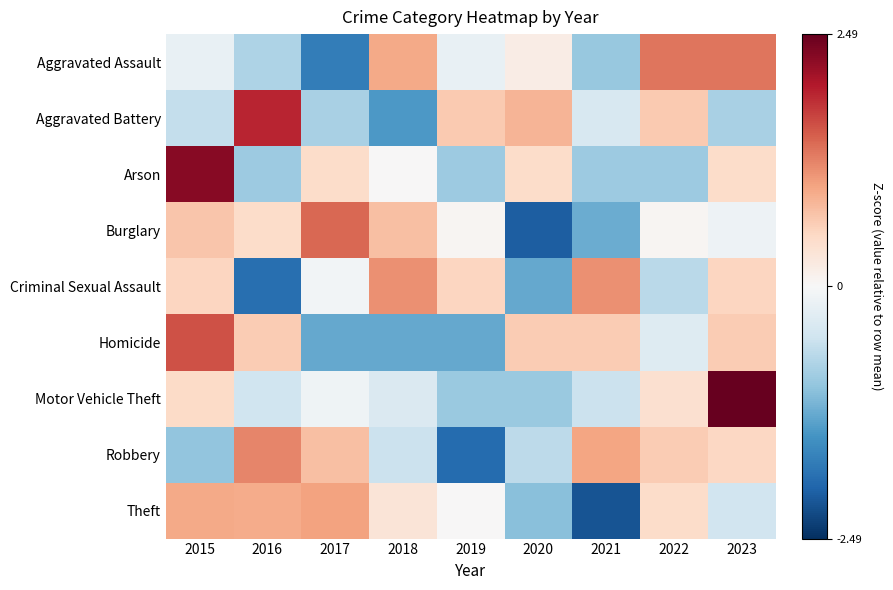

Which has a higher value, 2018 or 2020?

2018